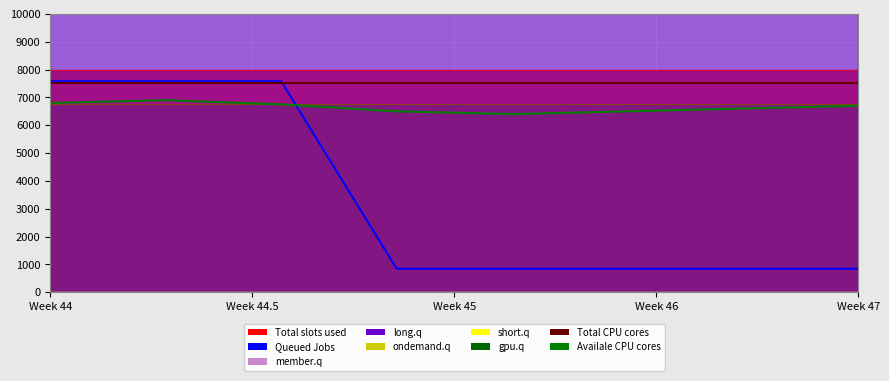

Which series has the largest total across all categories?

Total CPU cores